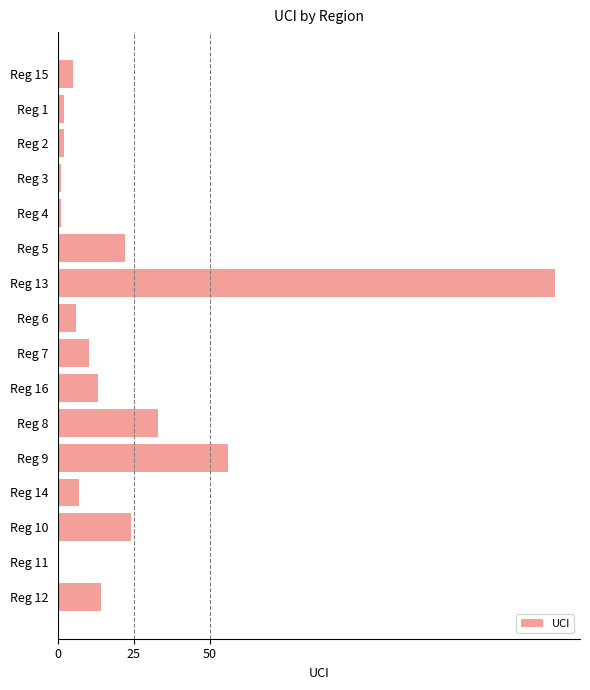

True or false: the data shows 38 at Reg 5.

False